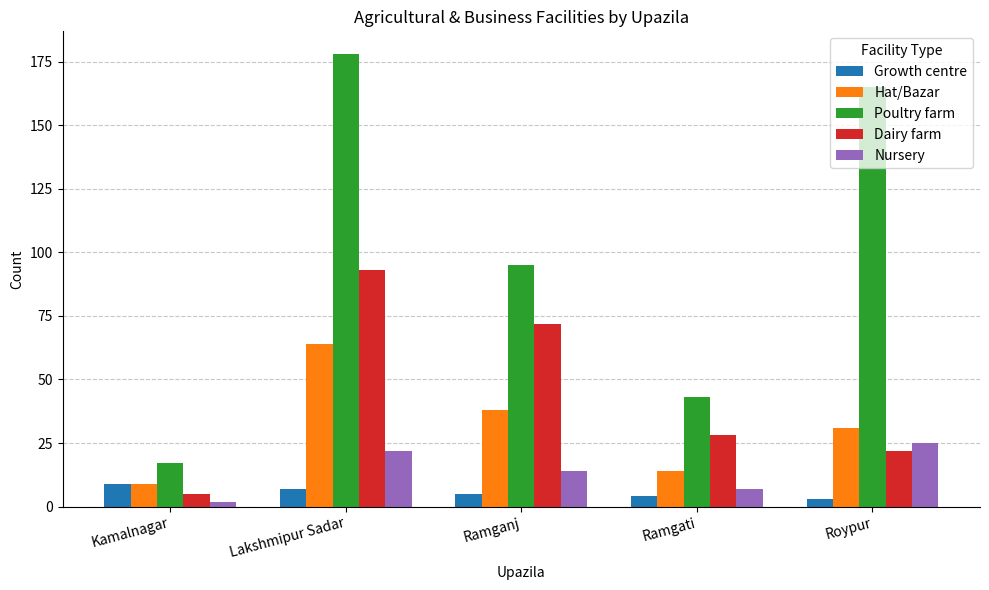

True or false: Poultry farm has a value of 43 at Ramgati.

True